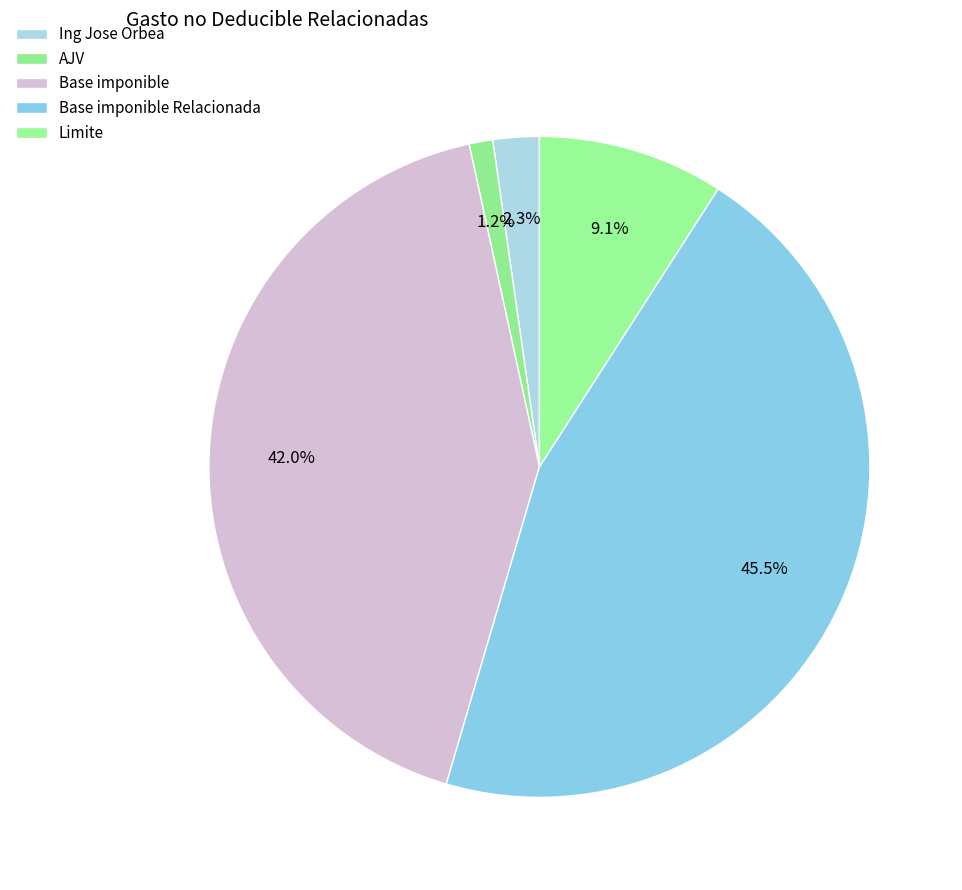

Count the number of slices in the pie.

5